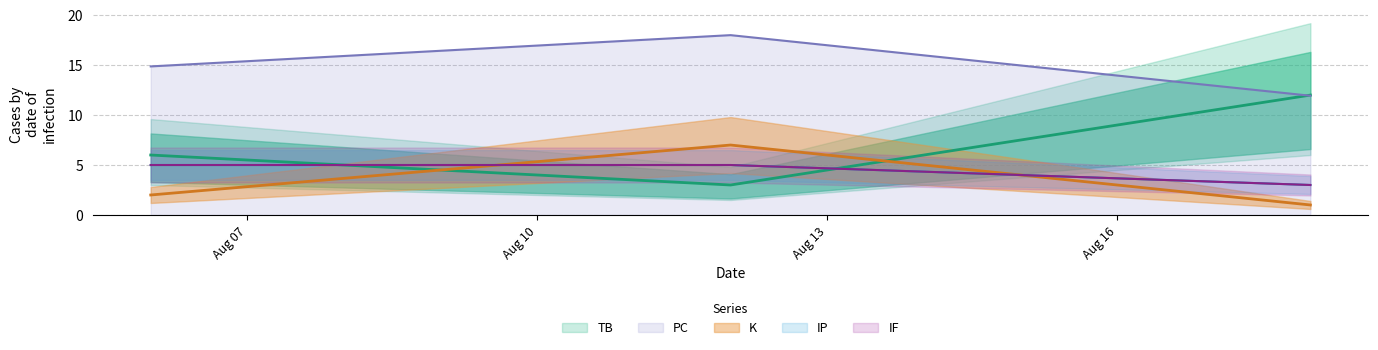

Which category has the highest value in the IP series?

2024-08-06